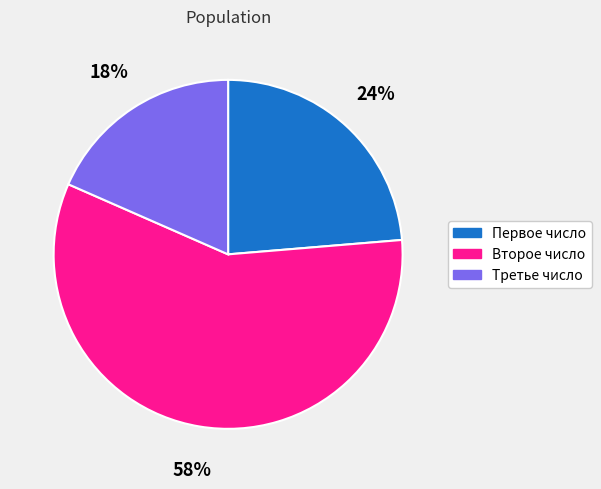

The Первое число slice represents 30% of the pie. True or false?

False